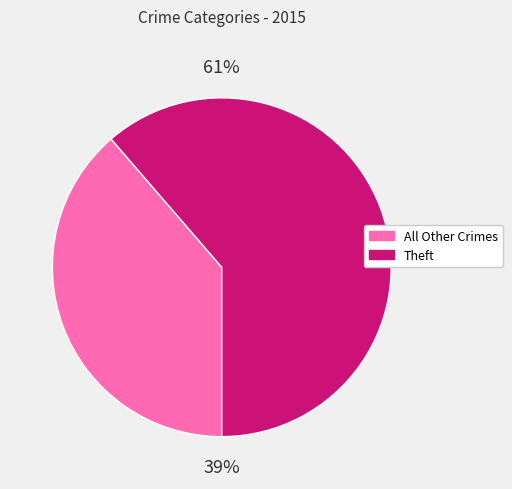

To the nearest percent, what is the average slice percentage?

50%